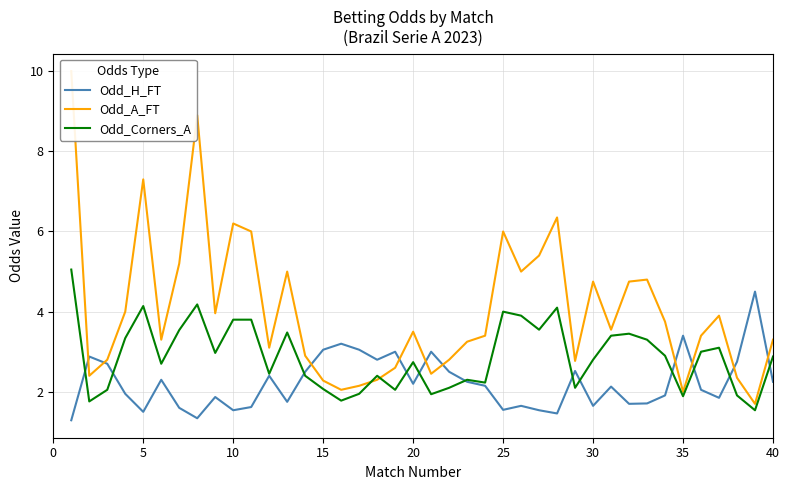

The value of Odd_Corners_A at 30 is 1.9. True or false?

False